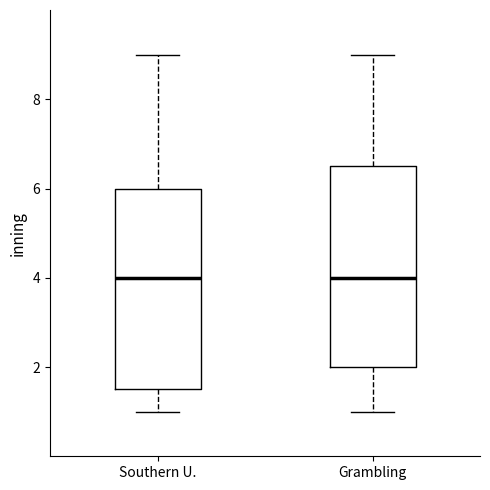

Where does the lower whisker of the box for Southern U. end on the y-axis? The values are not printed on the chart, so give them approximately, as read against the axis.

1.0